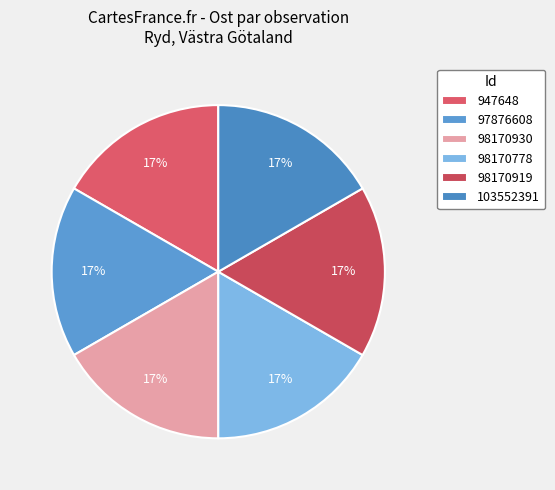

How many segments does this pie chart have?

6